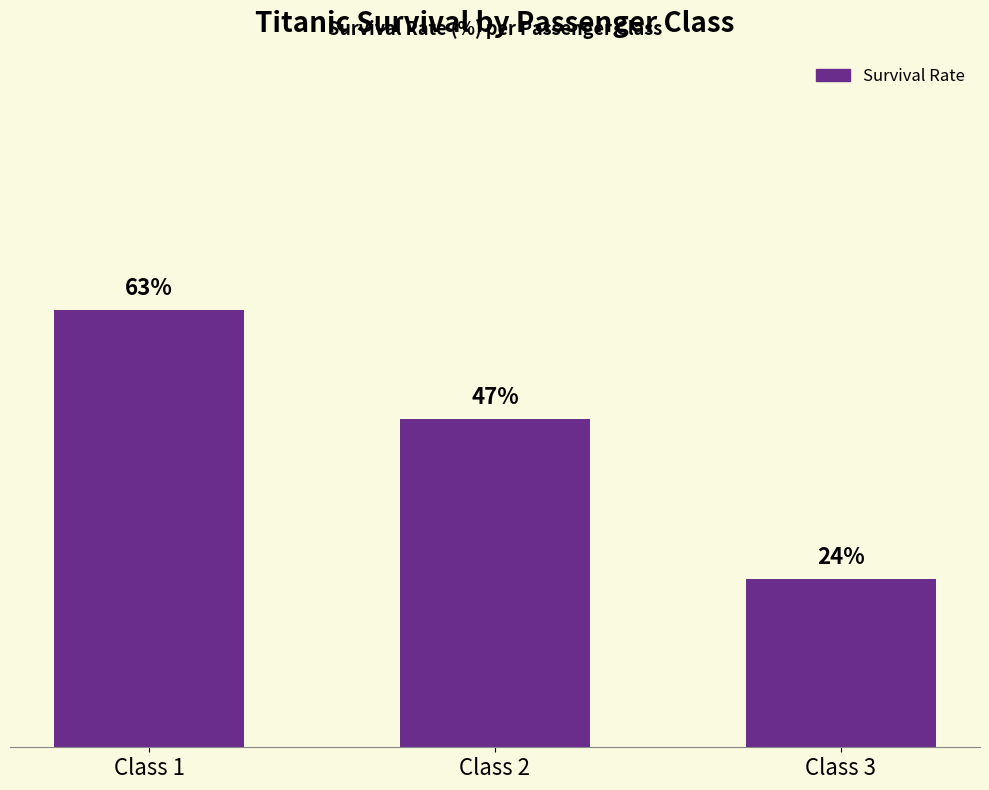

Are the bars horizontal?

No